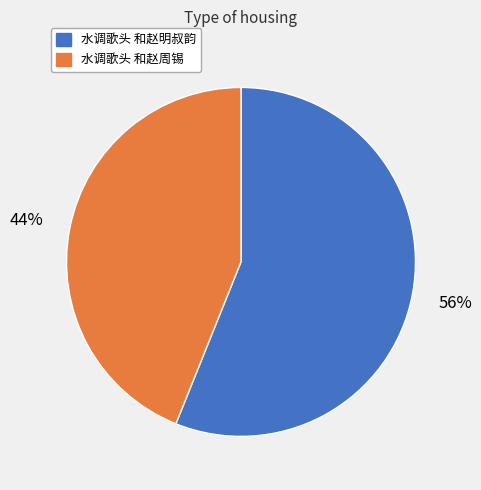

Rank the categories by value from highest to lowest.

水调歌头 和赵明叔韵, 水调歌头 和赵周锡